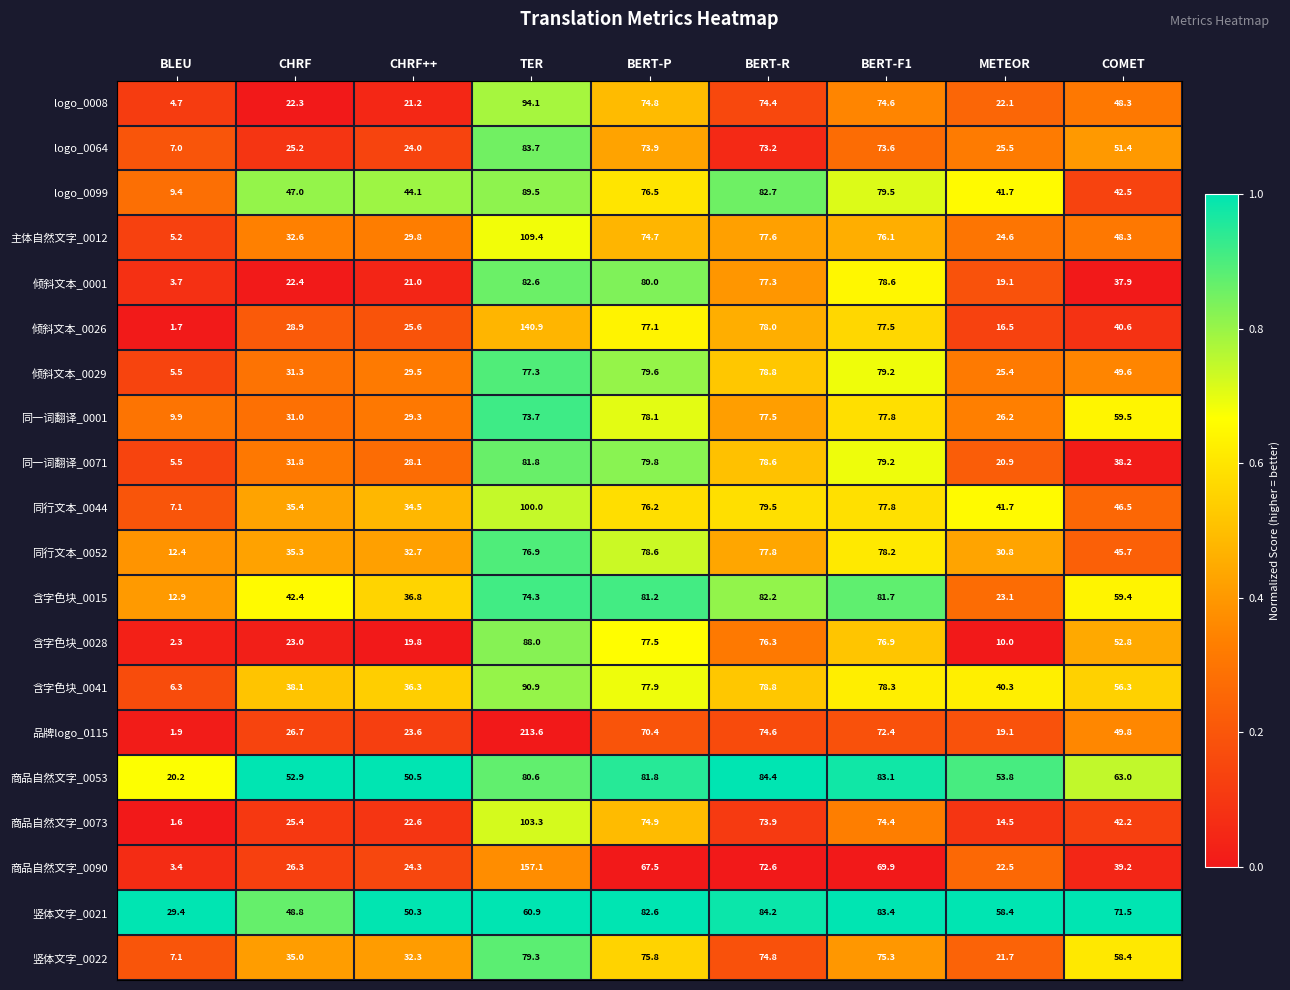

Is it true that 含字色块_0028 equals 1.3 at BLEU?

False